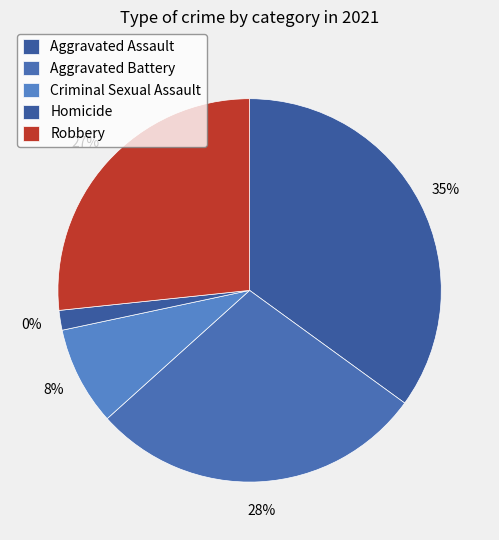

Approximately how many times larger is the value at Robbery compared to Aggravated Assault?

0.8